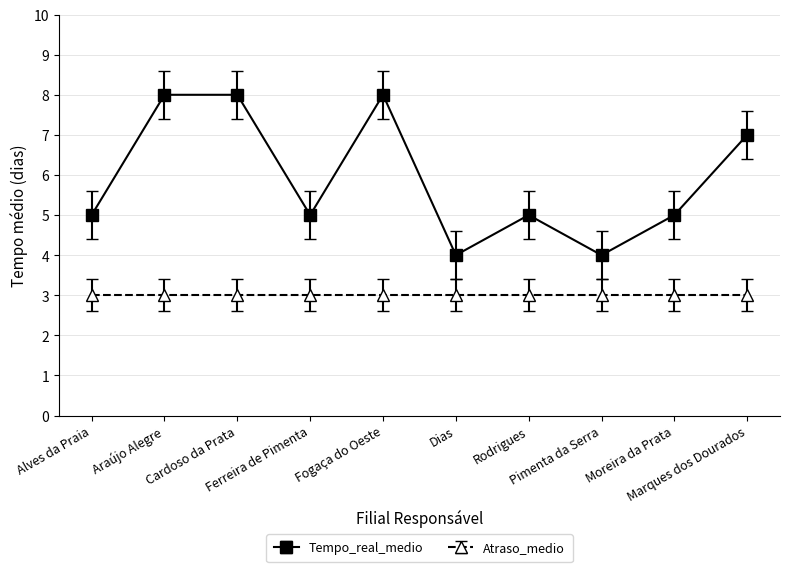

Which series has the largest total across all categories?

Tempo_real_medio